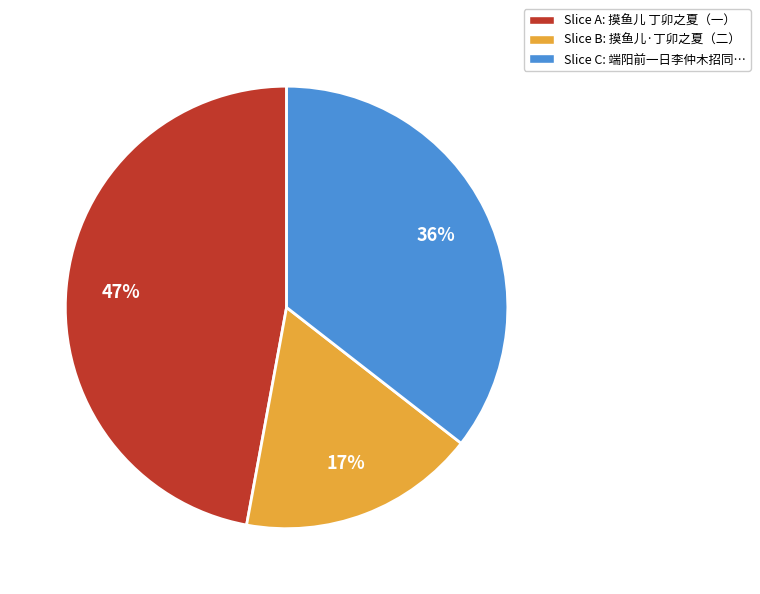

To the nearest percent, what is the difference between the largest and smallest slice percentages?

30%